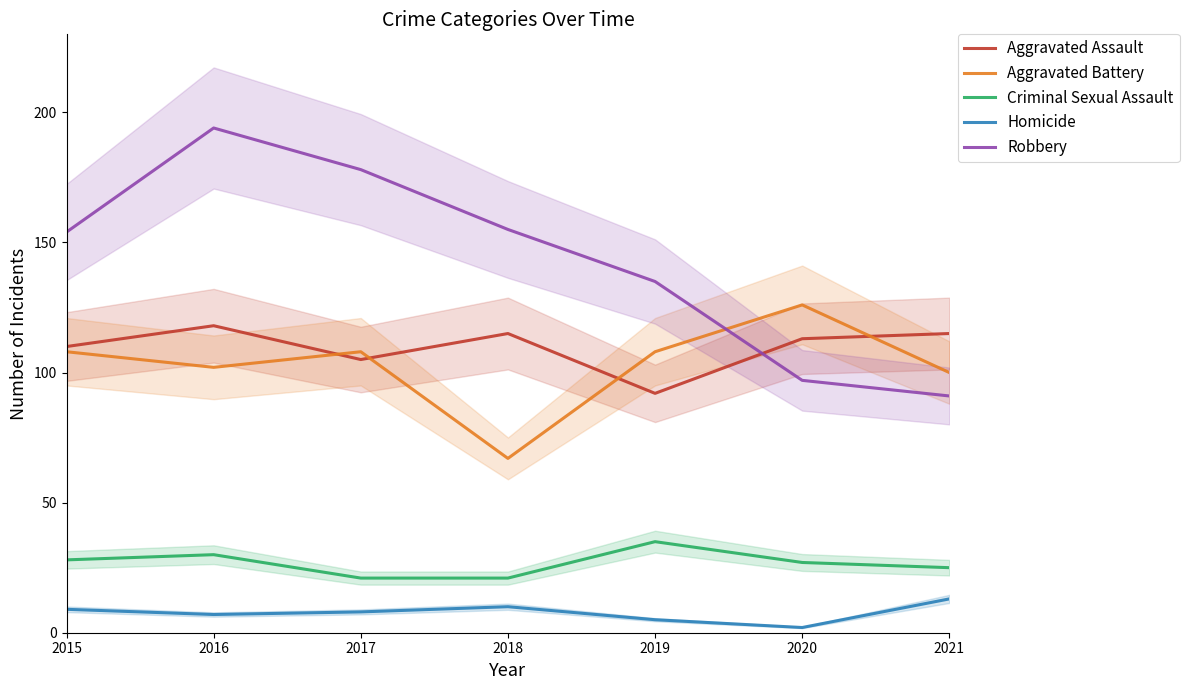

What is the lowest value of the Aggravated Battery series?

67